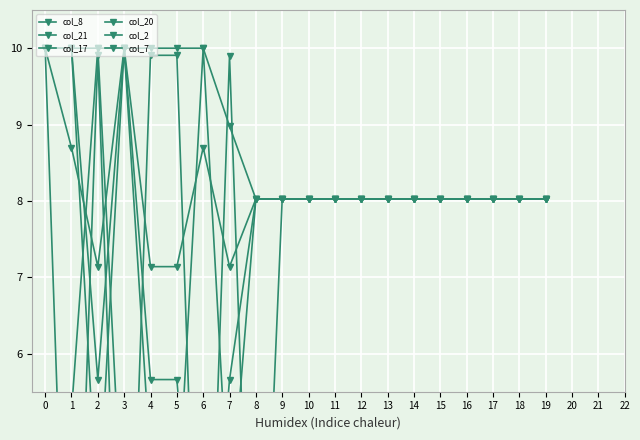

At which category does col_2 reach its first local valley?

2